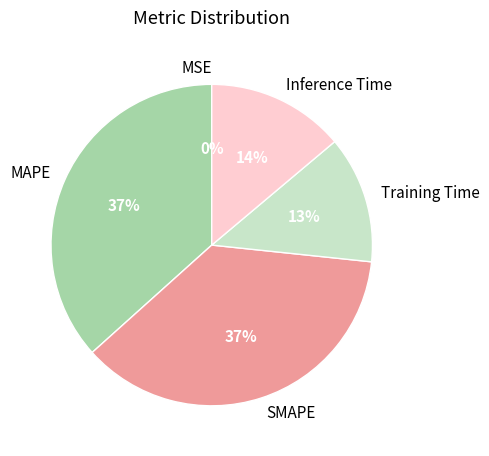

What percentage is the MAPE slice, to the nearest percent?

37%